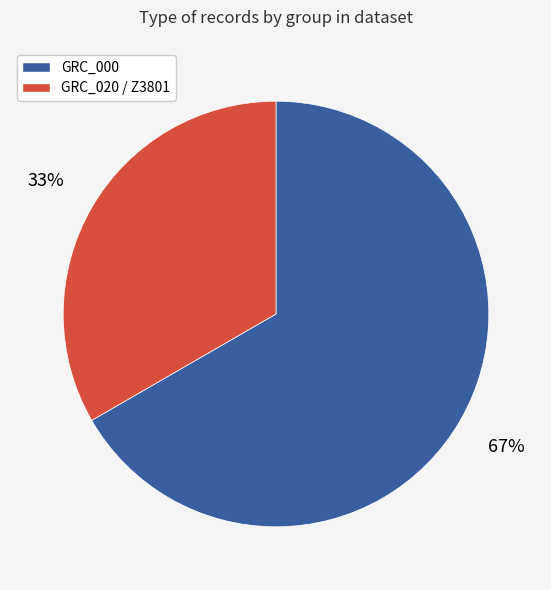

Rank the categories by value from highest to lowest.

GRC_000, GRC_020 / Z3801